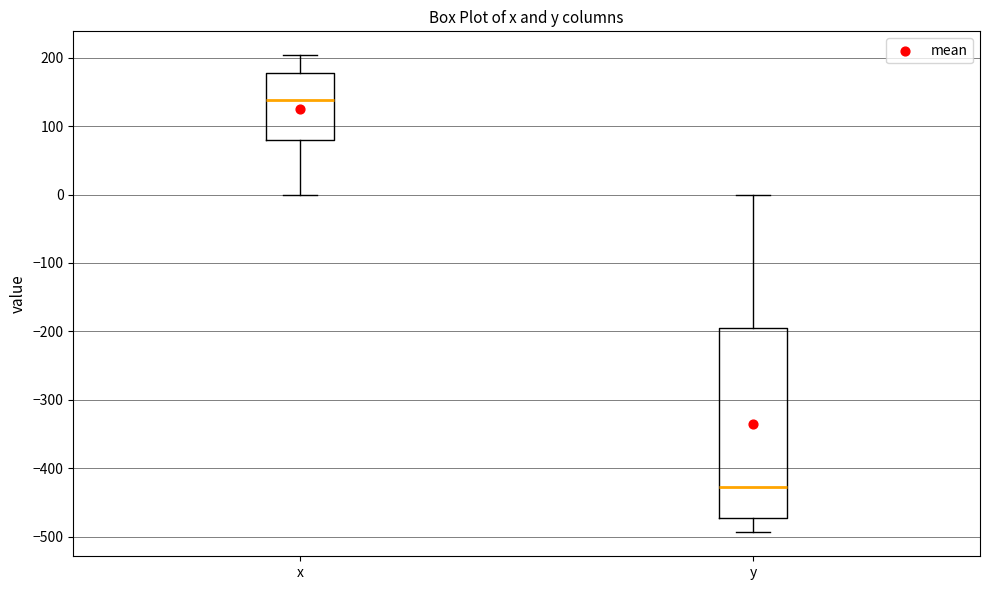

Comparing the boxes themselves (not the whiskers), which one is the tallest?

y